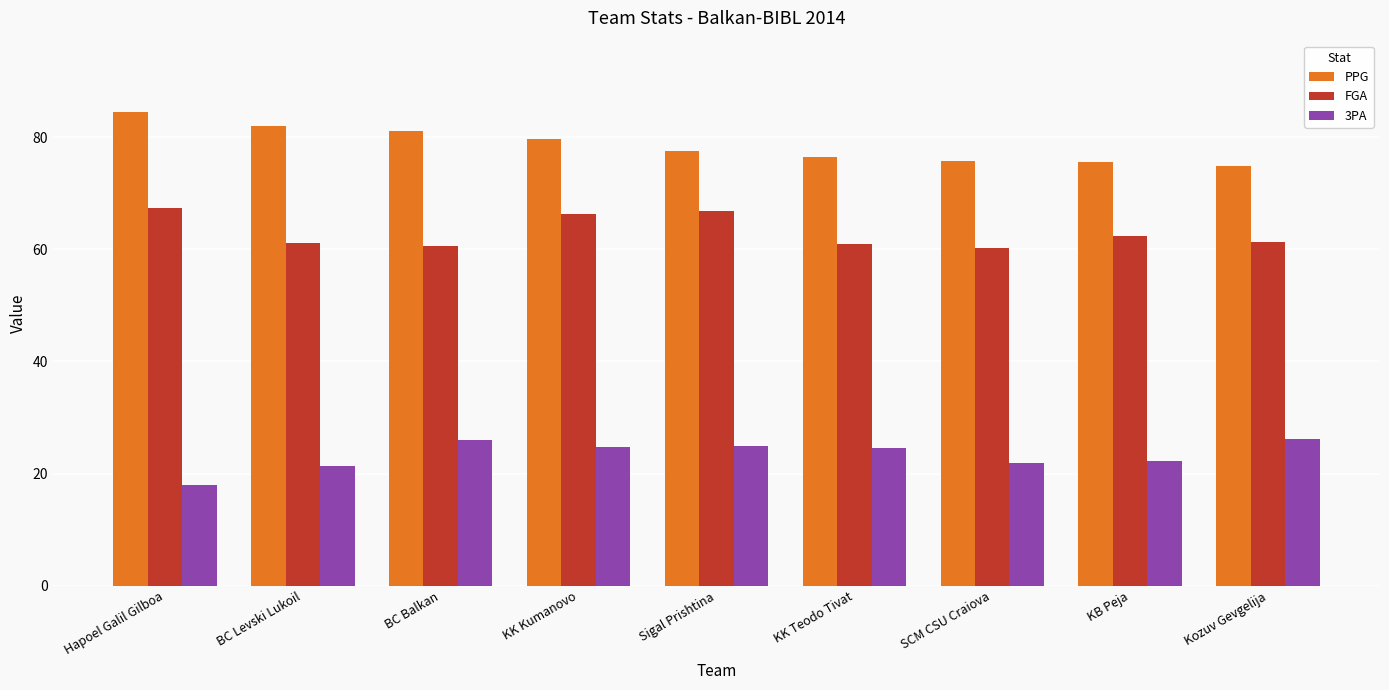

Rank the series by their maximum value, from highest to lowest.

PPG, FGA, 3PA